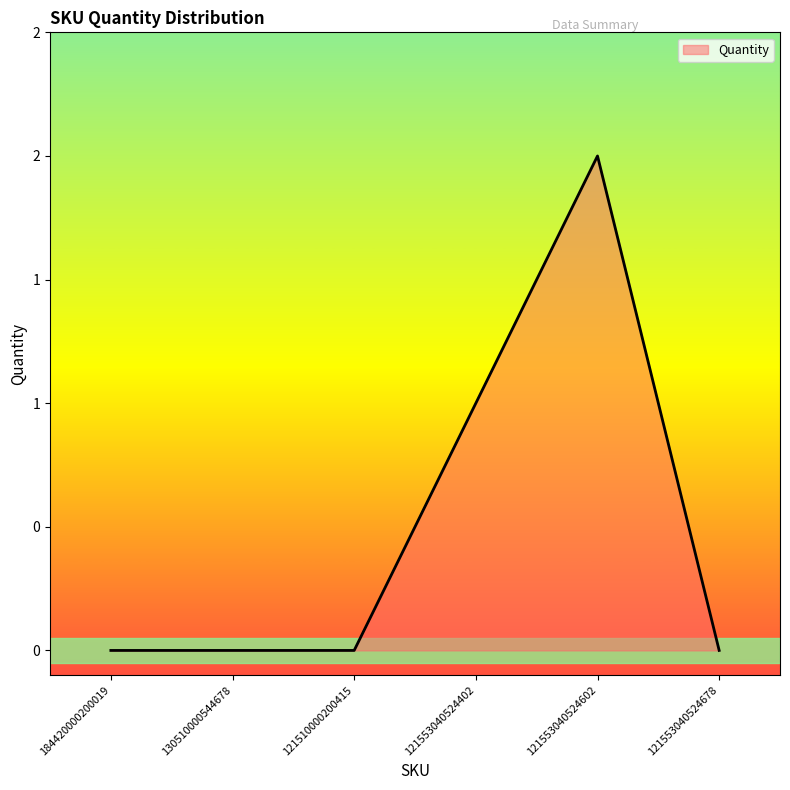

What is the maximum value shown in the chart?

2